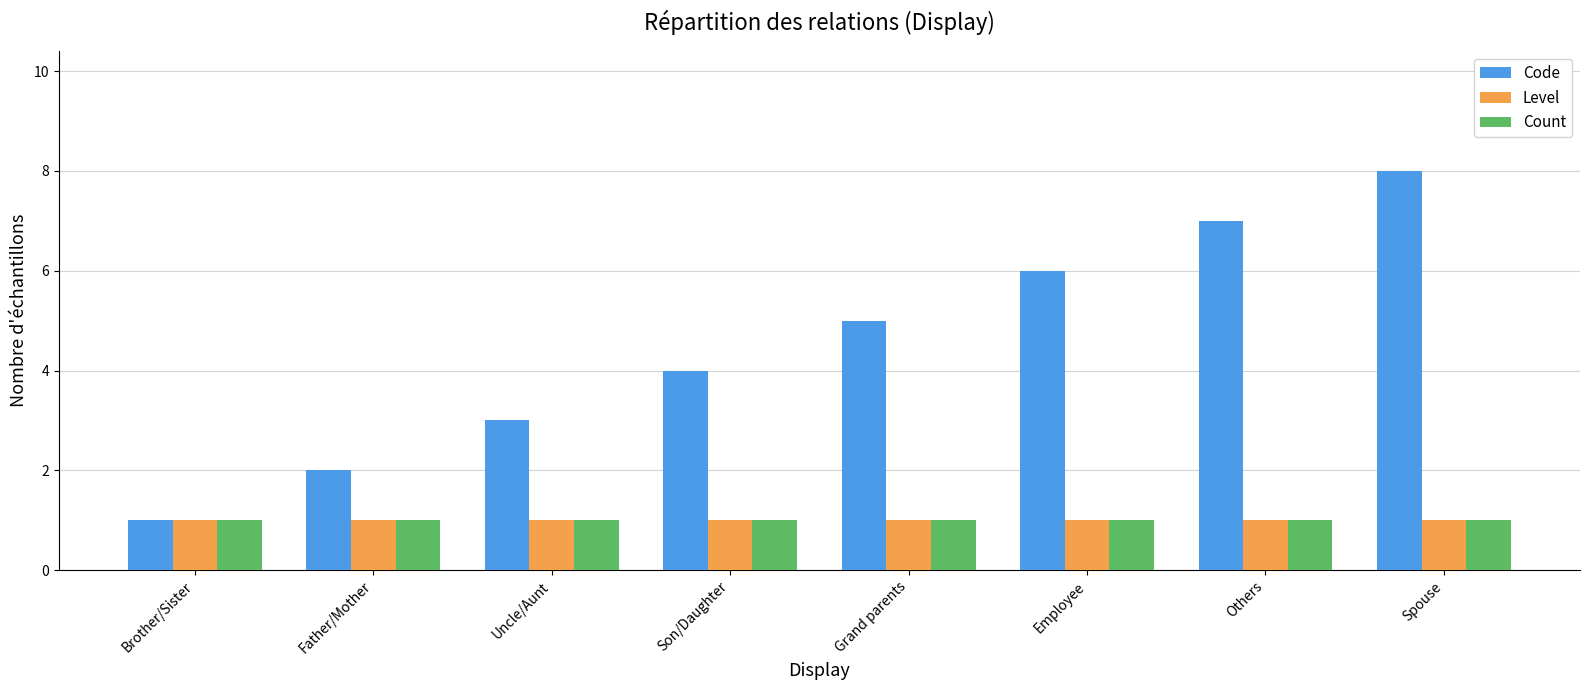

What is the sum of the Code values at Employee and Grand parents?

11